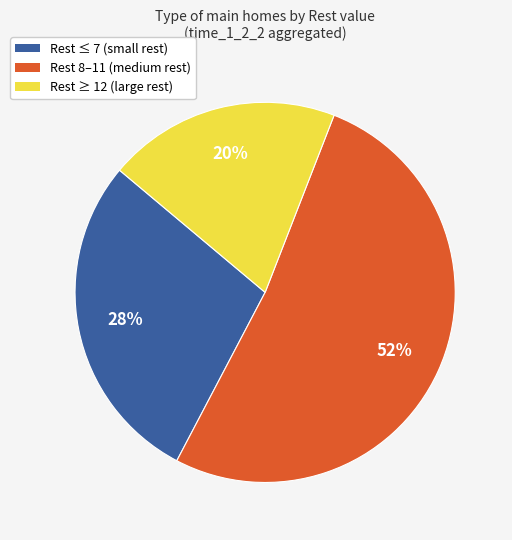

Count the number of slices in the pie.

3